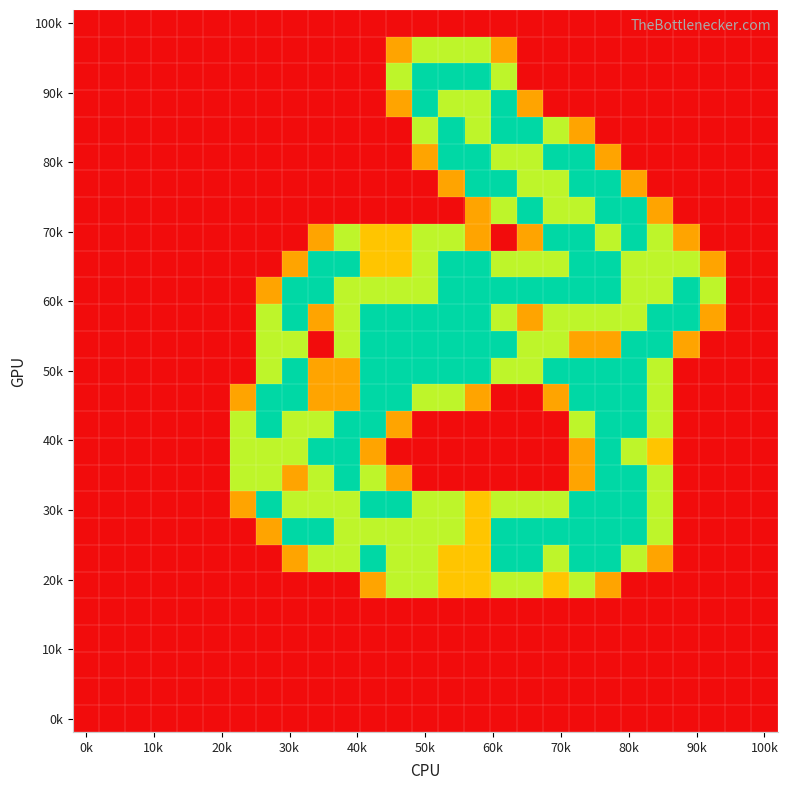

Which category has the highest value across all series?

50k